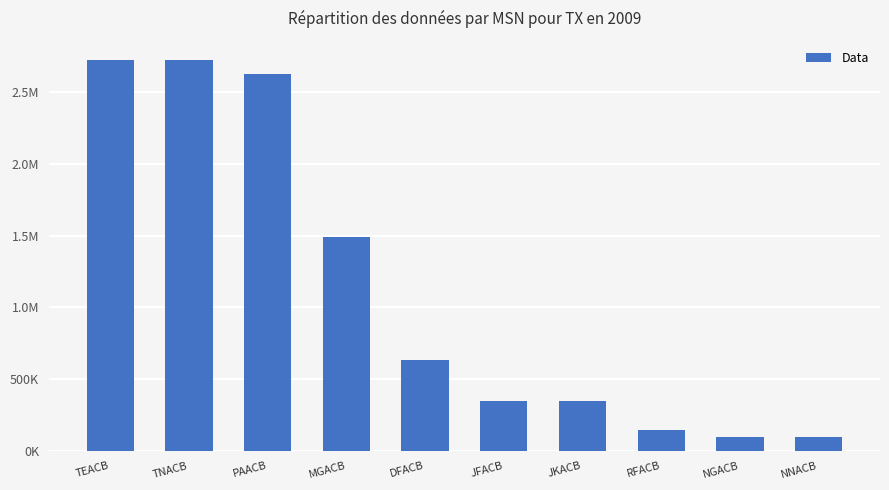

How many values exceed 631694?

5